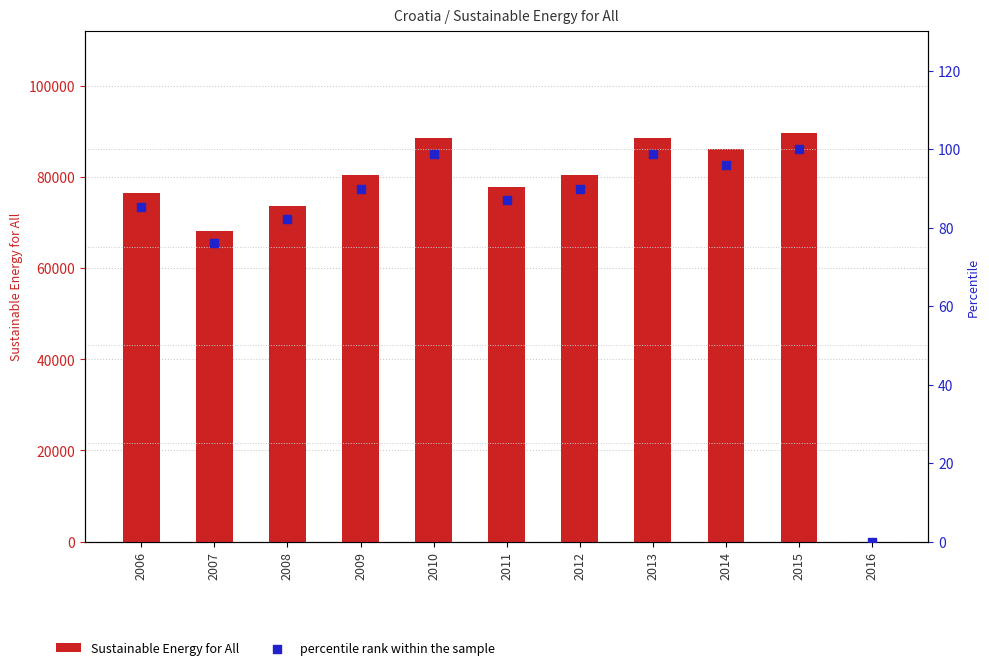

What is the total value across all series at 2010?

88597.6